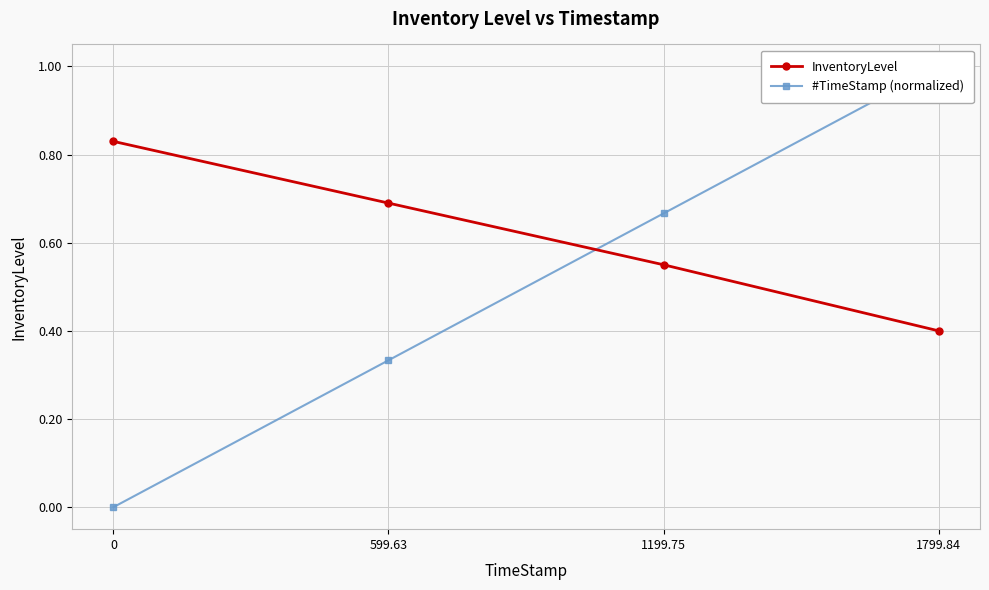

Reading left to right, extract all data points from this chart.

InventoryLevel: 0=0.8	599.63=0.7	1199.75=0.6	1799.84=0.4
#TimeStamp (normalized): 0=0.0	599.63=0.3	1199.75=0.7	1799.84=1.0